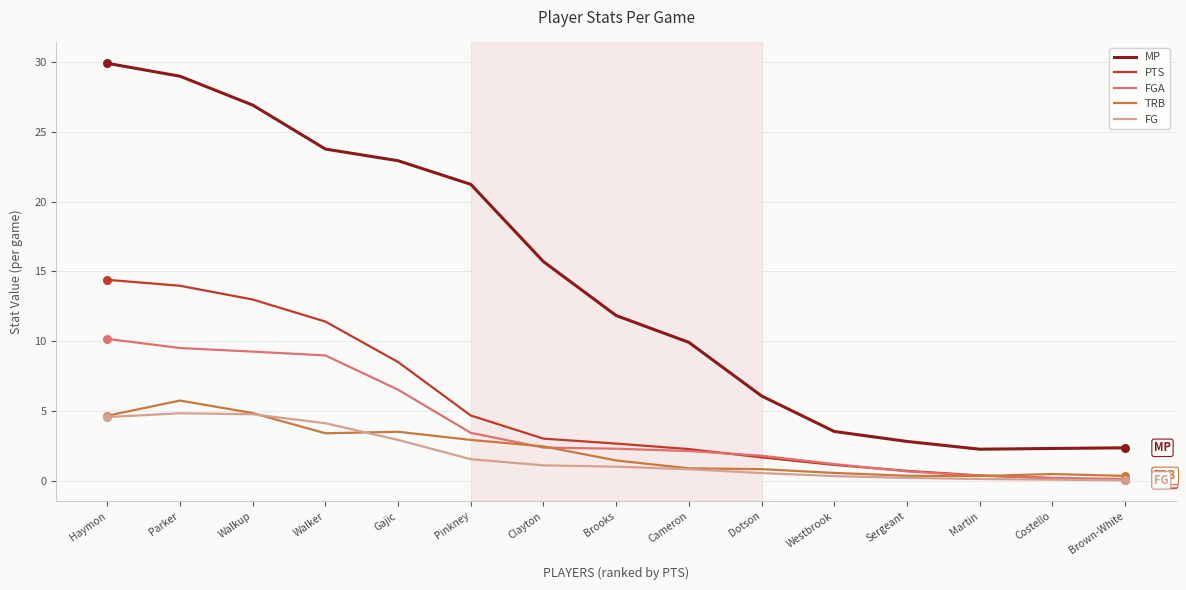

Which series has the largest total across all categories?

MP